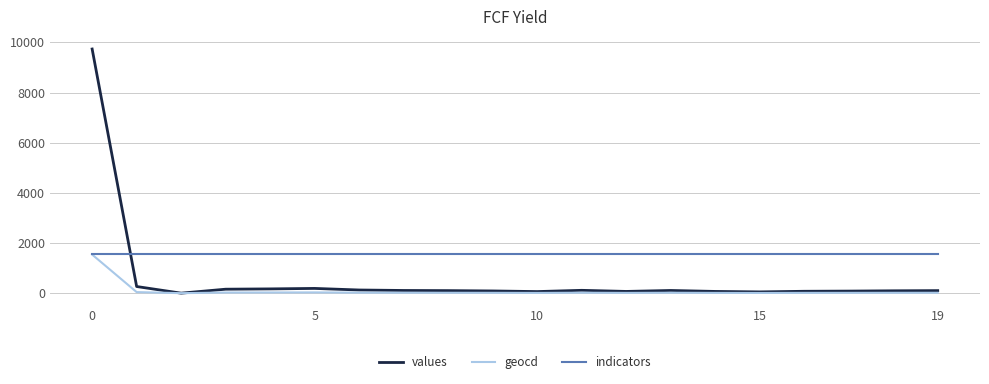

Which series has the largest range (max minus min)?

values